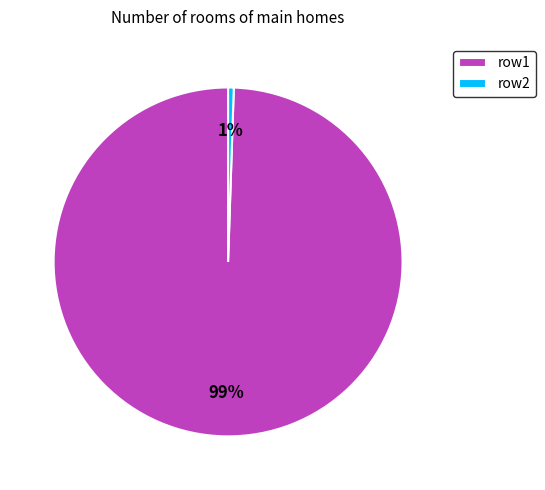

Which slice is the largest?

row1